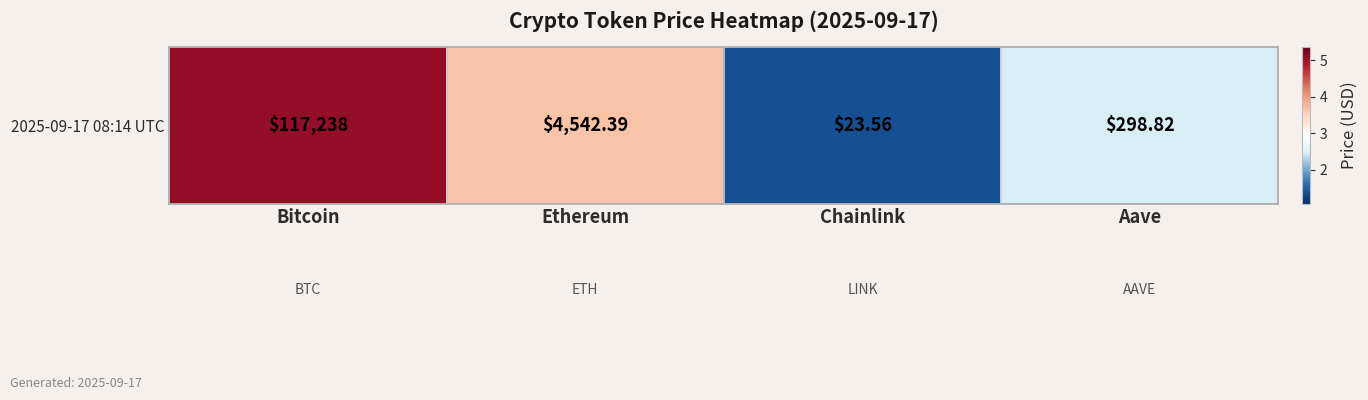

What is the ratio of the value at Bitcoin to the value at Chainlink?

3.7